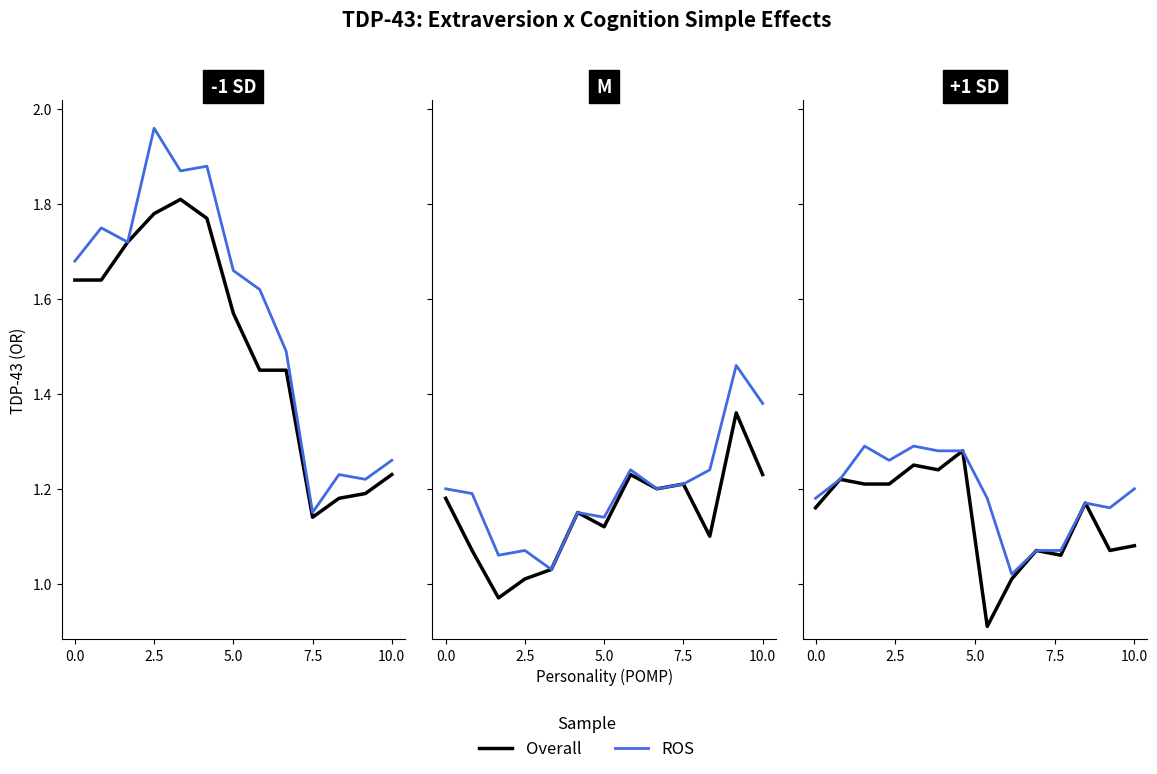

What is the sum of the ROS values at 7 and 11?

2.3